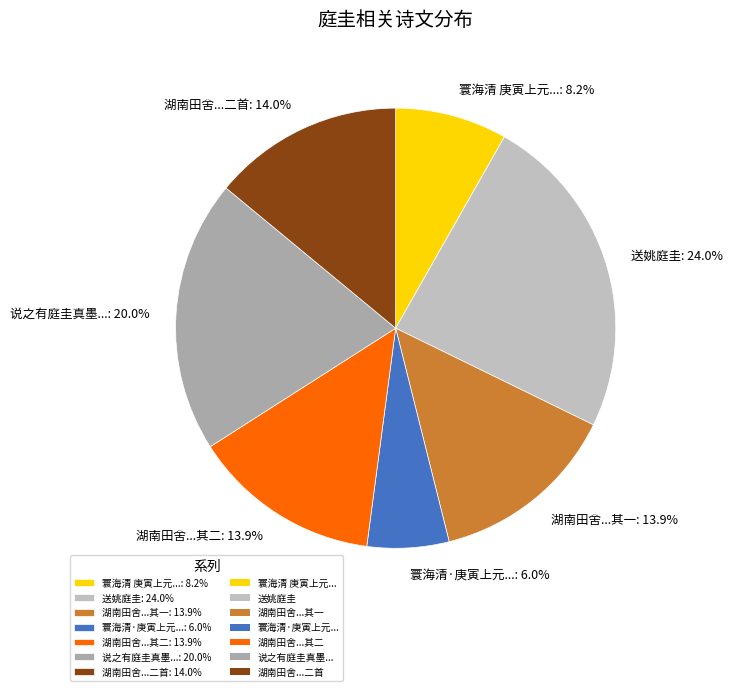

Approximately how many times larger is the value at 说之有庭圭真墨...: 20.0% compared to 寰海清 庚寅上元...: 8.2%?

2.4